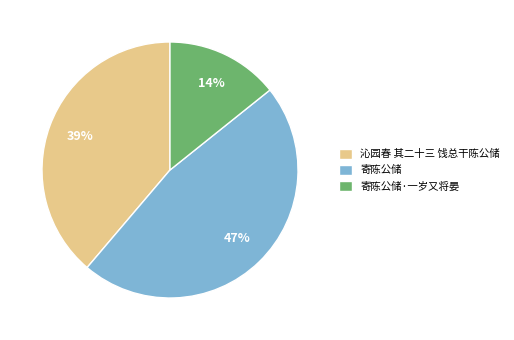

Do 沁园春 其二十三 饯总干陈公储 and 寄陈公储 together represent more than half of the pie?

Yes